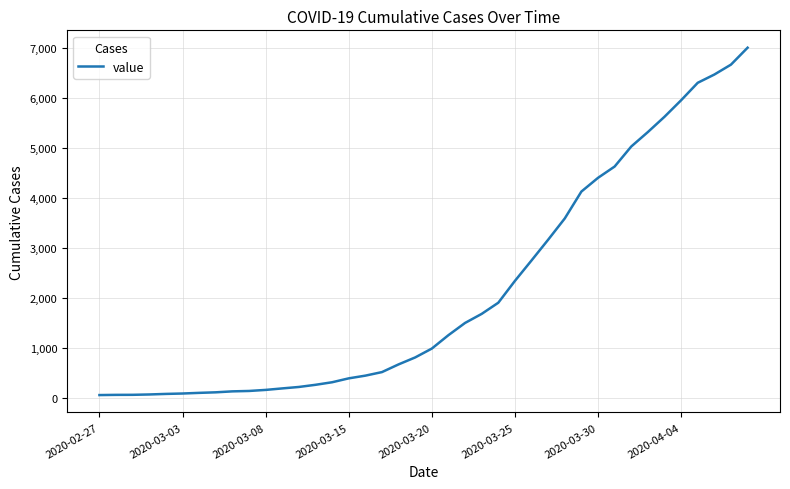

What is the maximum value shown in the chart?

7004